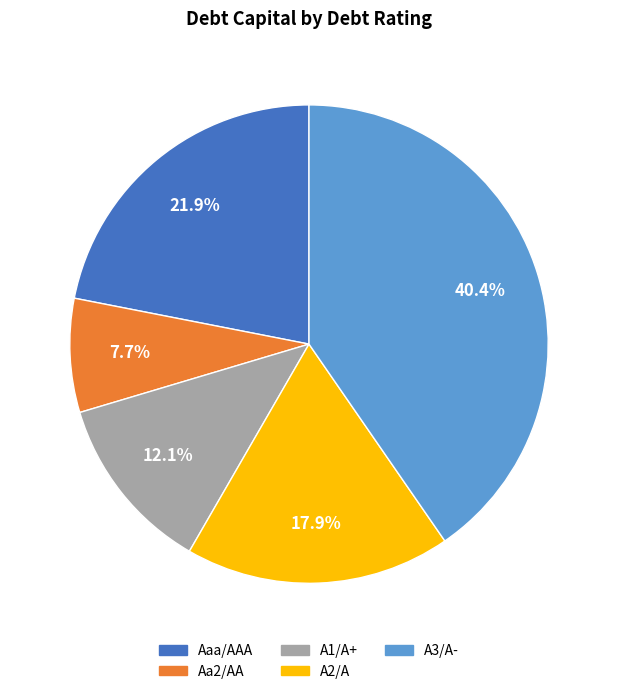

Is A3/A- the majority of the pie?

No